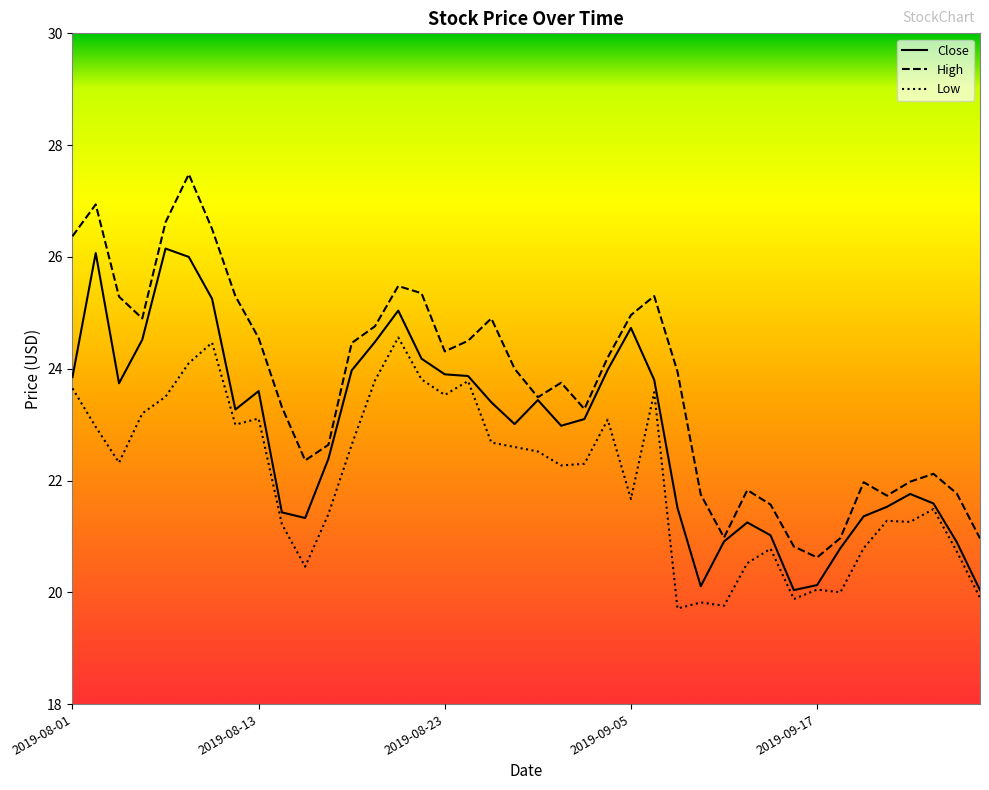

What is the maximum value shown in the chart?

27.5